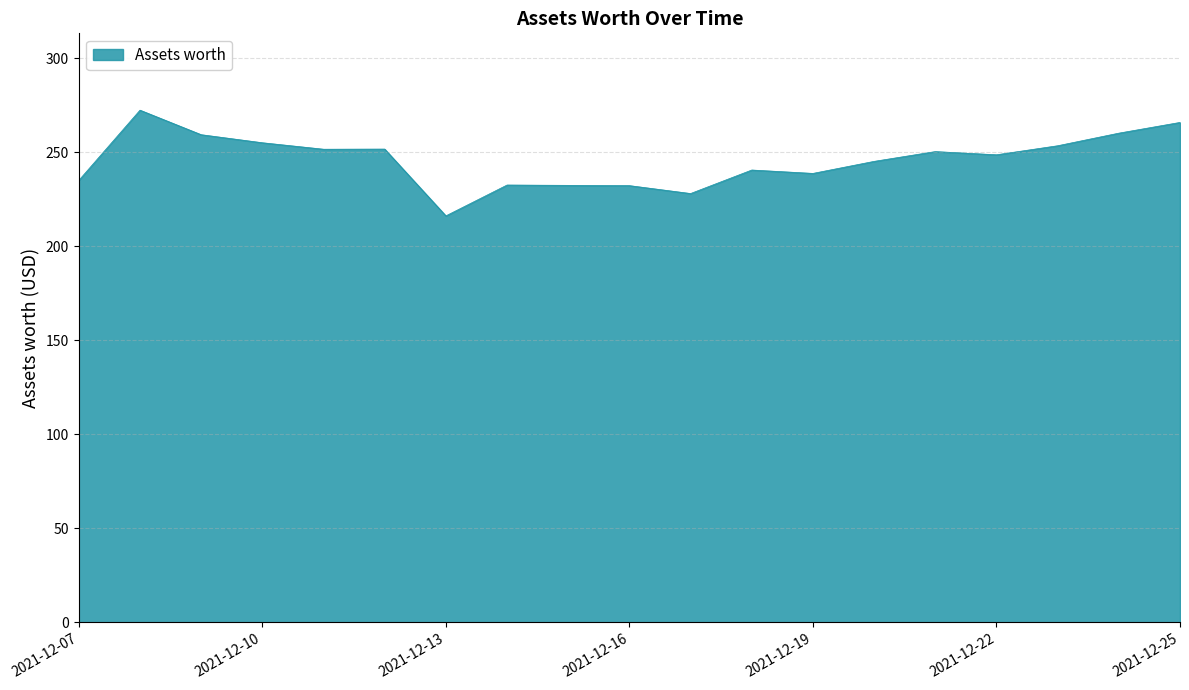

What is the smallest value displayed?

216.1